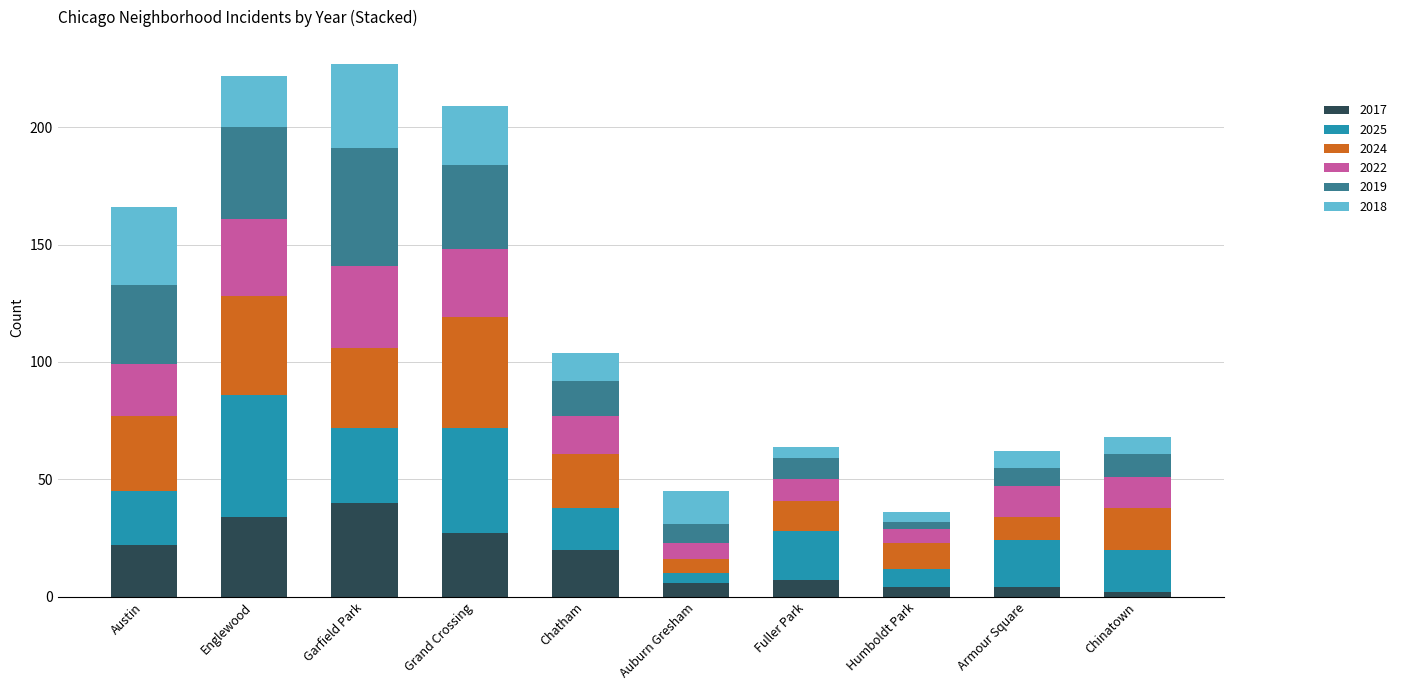

What is the average value of the 2017 series?

17